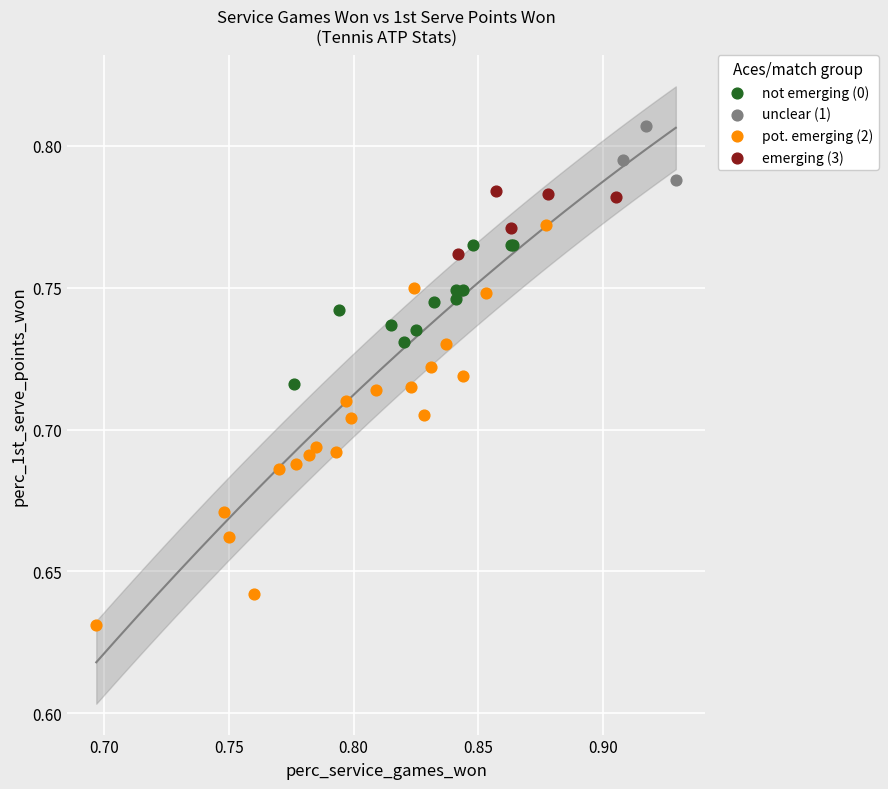

Which series contains the highest Y value?

unclear (1)